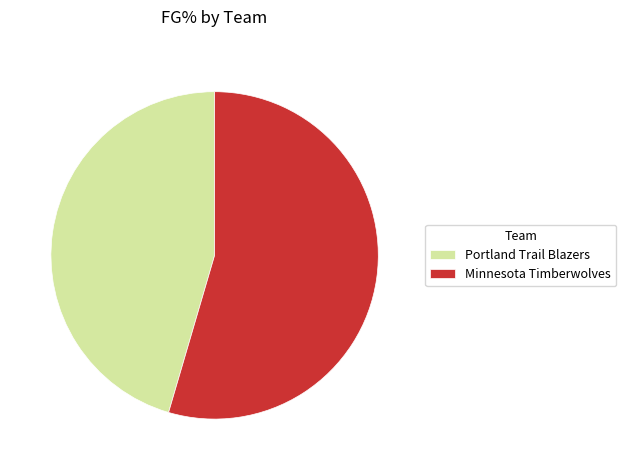

How many slices are in this pie chart?

2